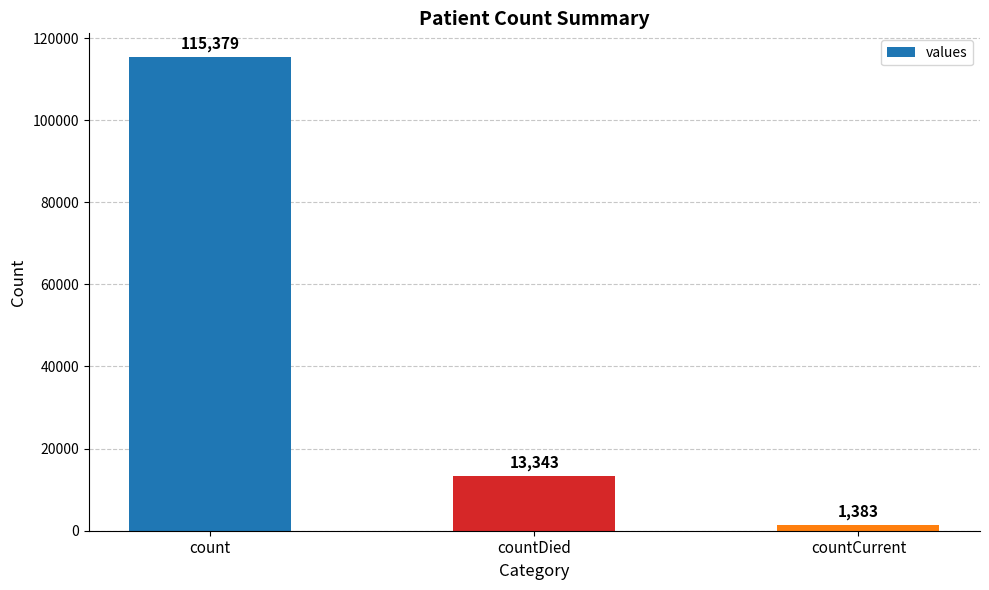

The chart shows a value of 197647 at count. True or false?

False